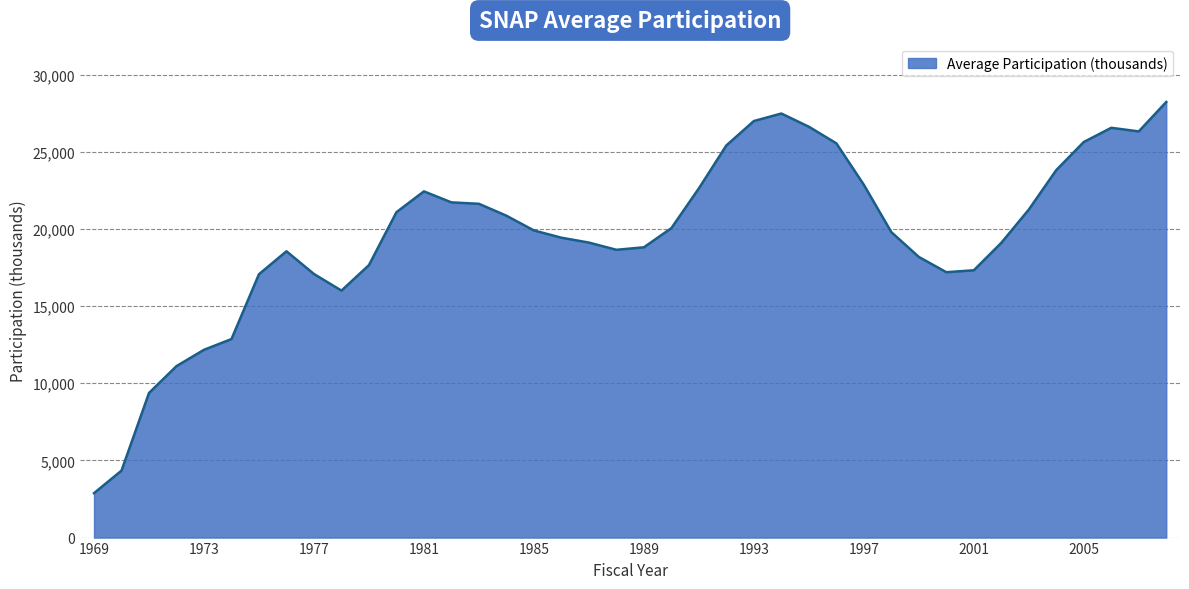

What is the difference between the maximum and minimum values?

25345